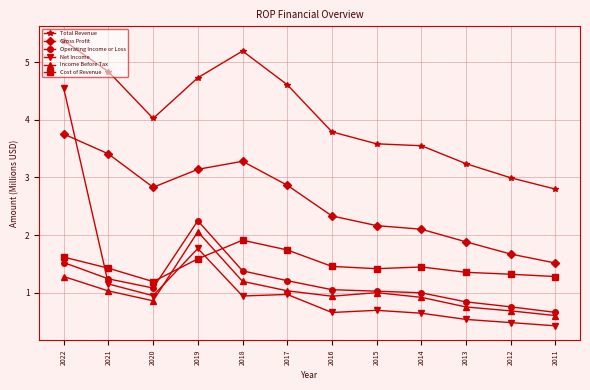

What is the sum of all Income Before Tax values?

12.4